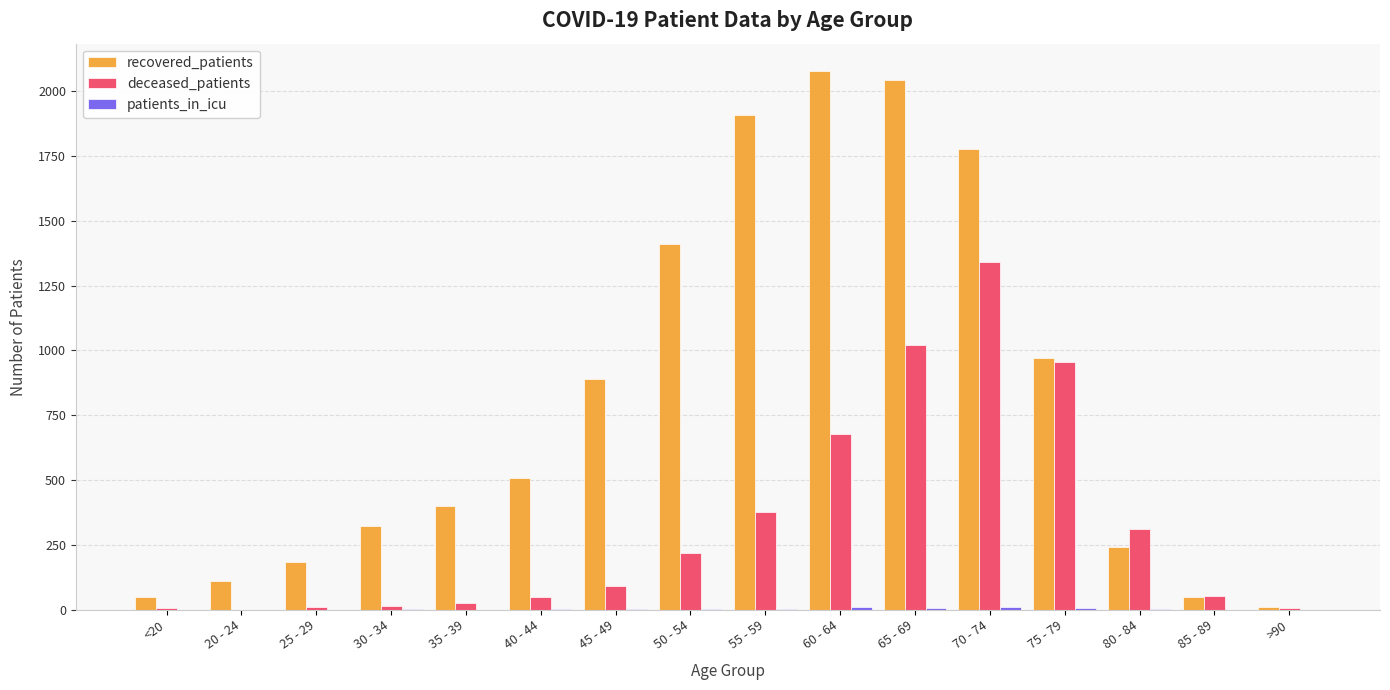

The recovered_patients series shows 1775 at 70 - 74. True or false?

True